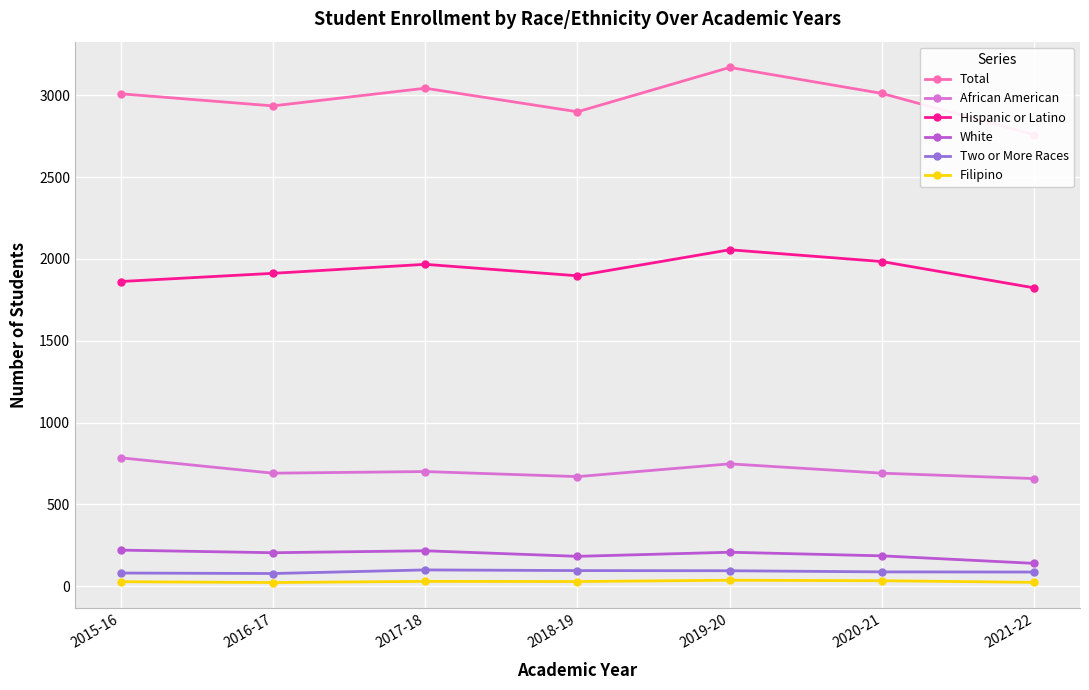

What is the label of the 7th point from the right?

2015-16